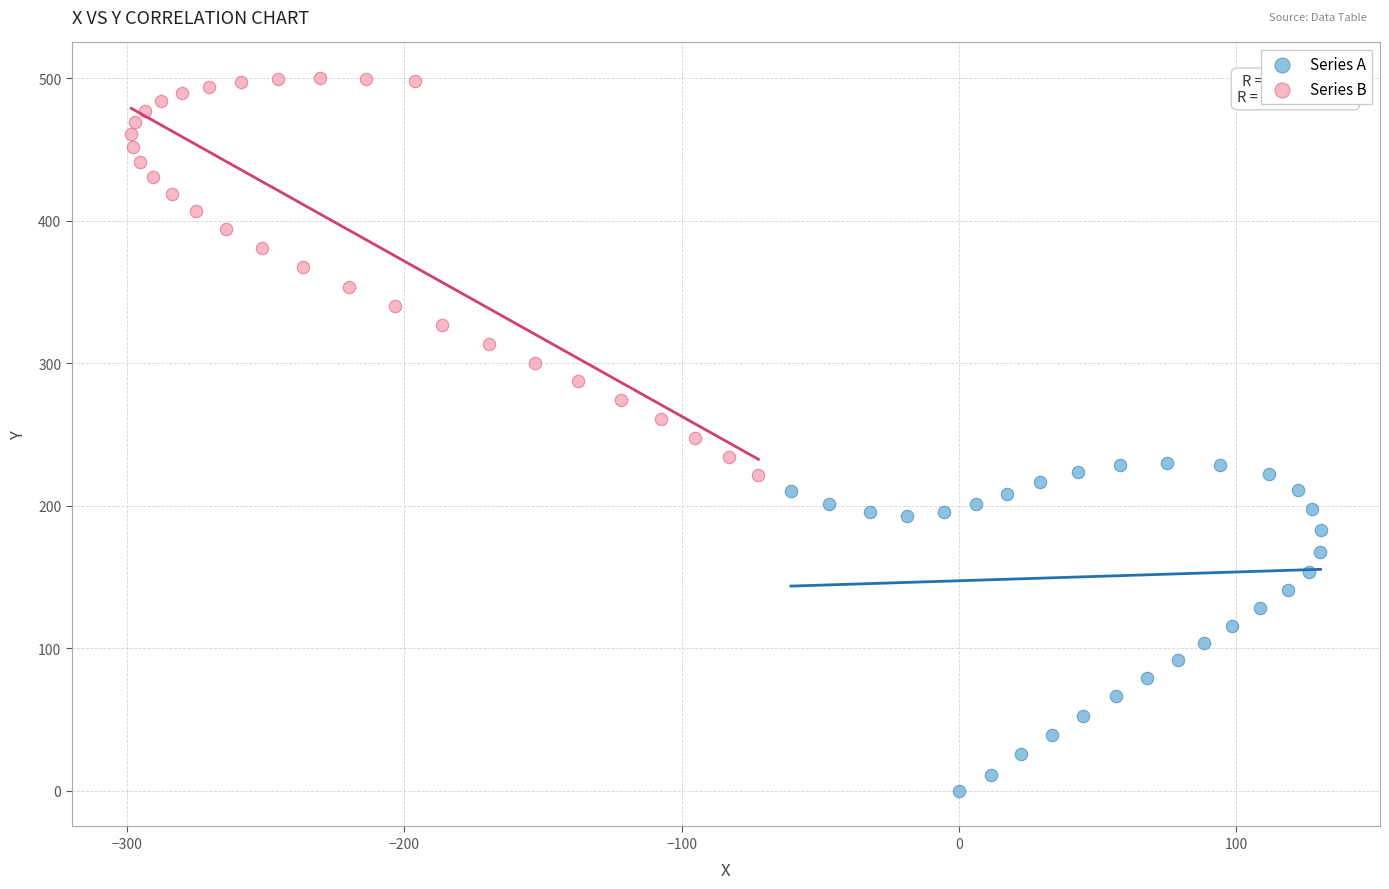

What are all the series names shown in the legend?

Series A, Series B